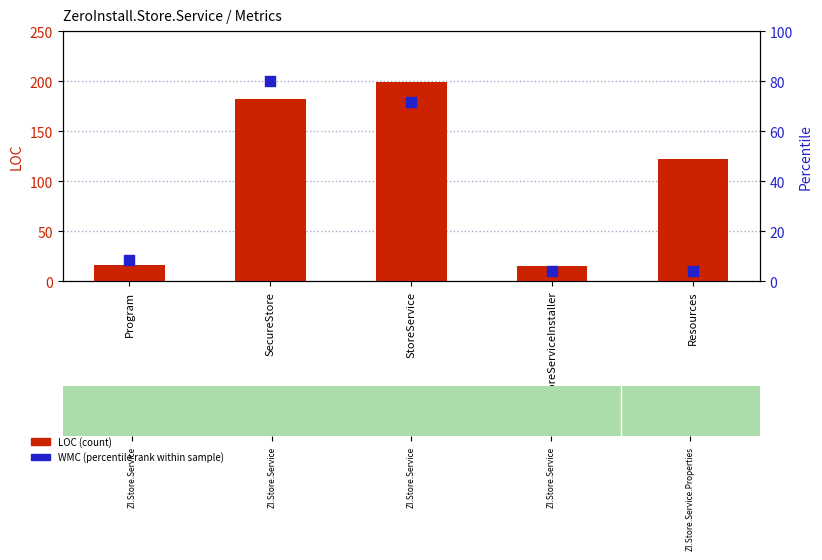

What are all the series names shown in the legend?

LOC (count), WMC (percentile rank)